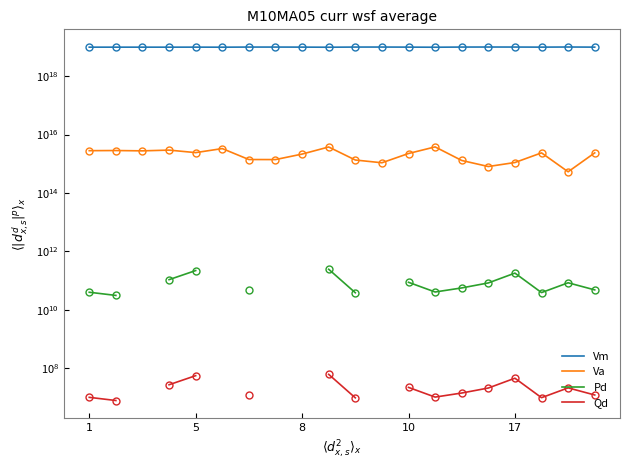

At 19, list the series in order from largest to smallest.

Vm, Va, Pd, Qd